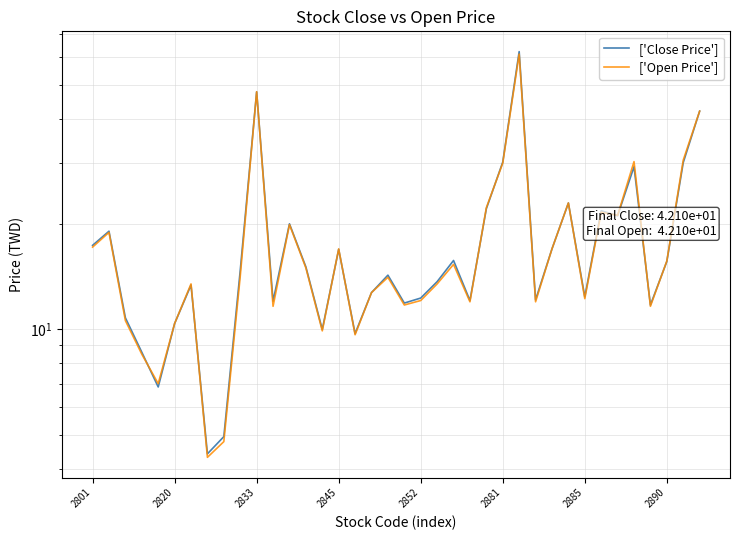

After their last crossing, which series has the higher values: ['Close Price'] or ['Open Price']?

['Open Price']